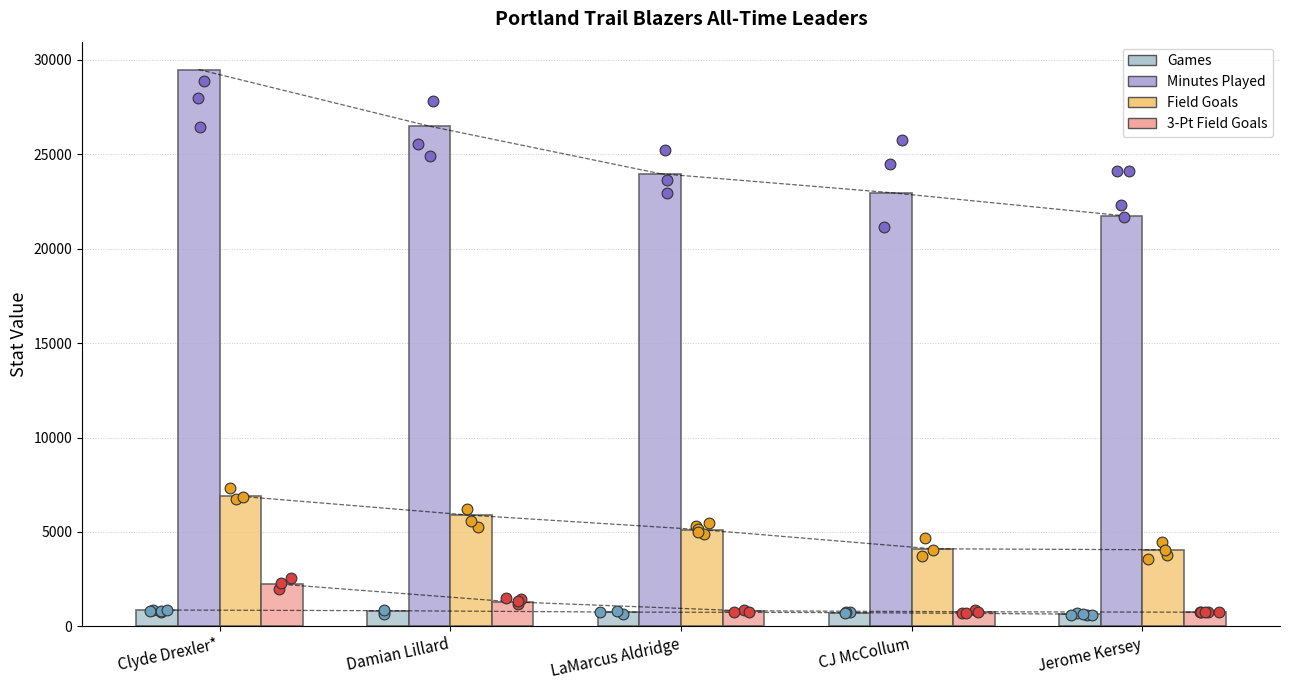

Is the value of Minutes Played at Clyde Drexler* greater than the value of Games at LaMarcus Aldridge?

Yes